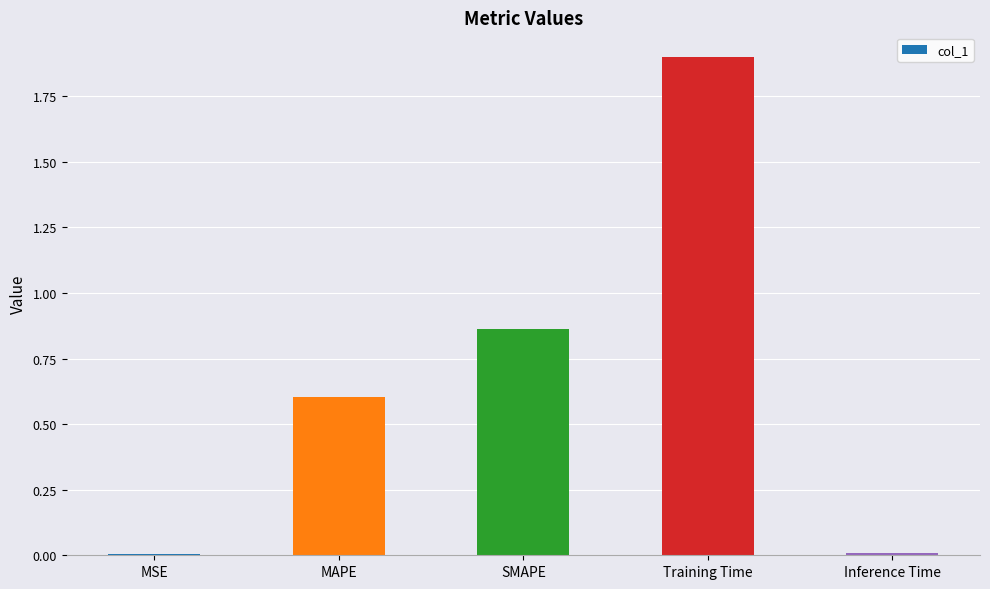

What is the change in value from SMAPE to Training Time?

+1.0